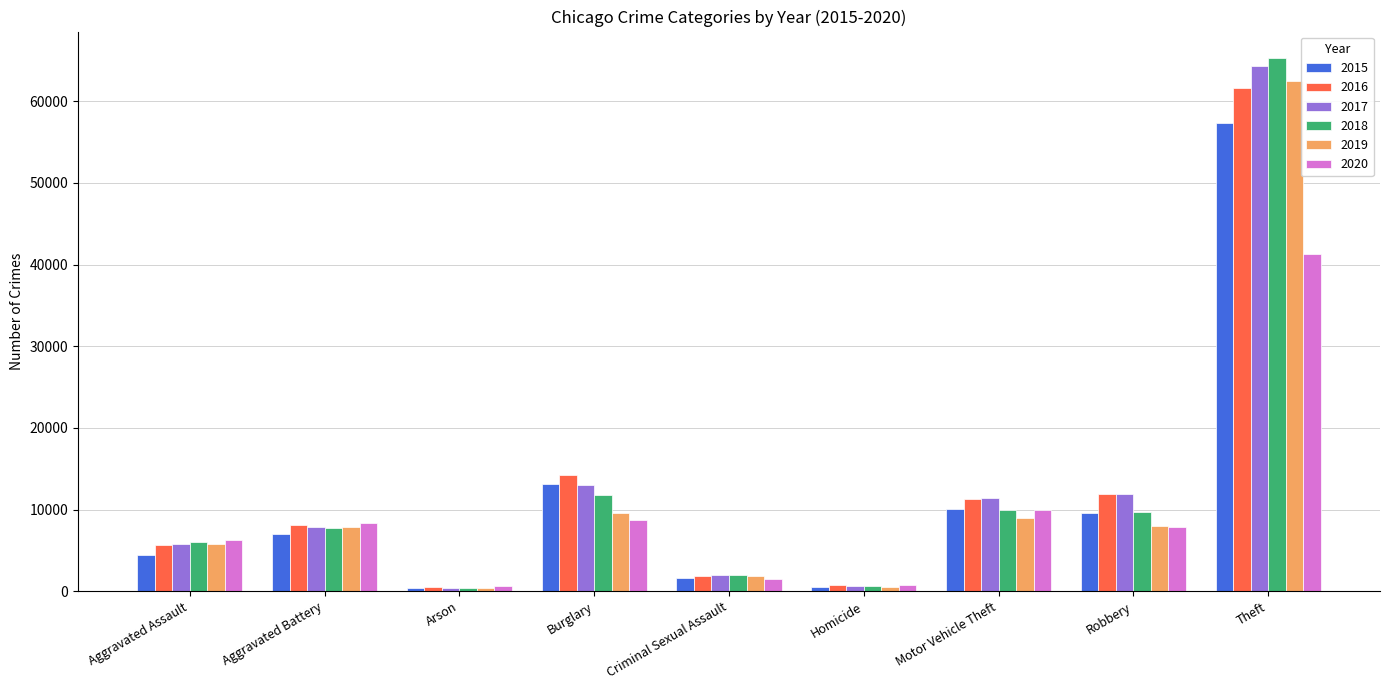

At which label is 2017 closest to 32412?

Burglary